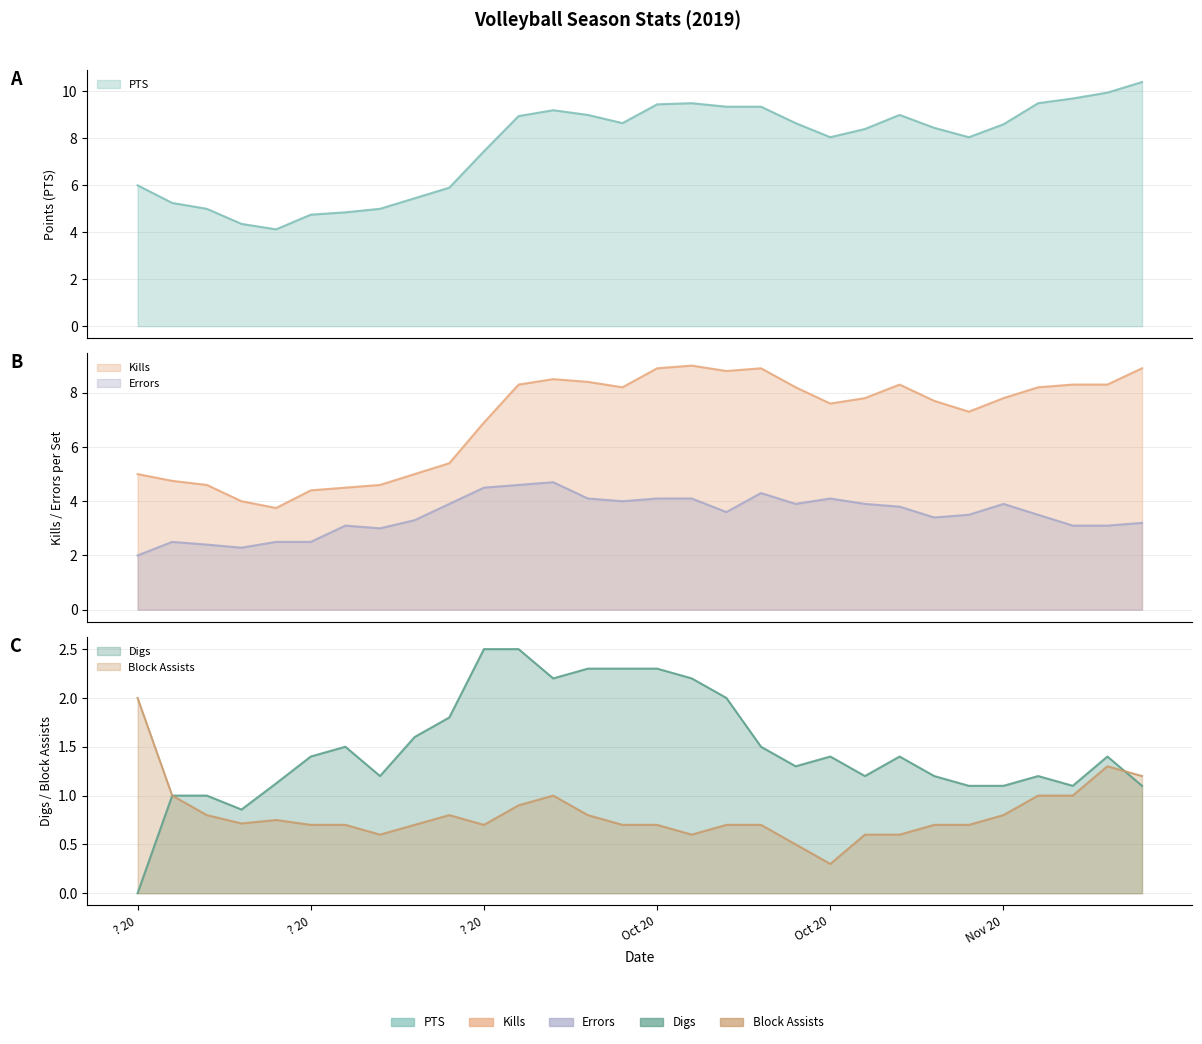

True or false: PTS and Kills cross at least once.

False